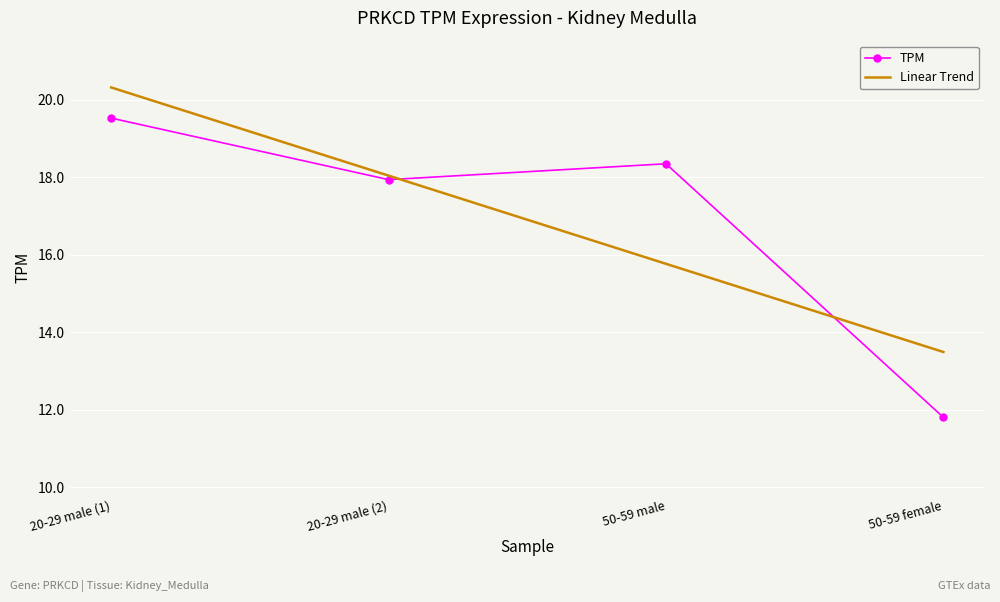

At which label is Linear Trend closest to 16?

50-59 male